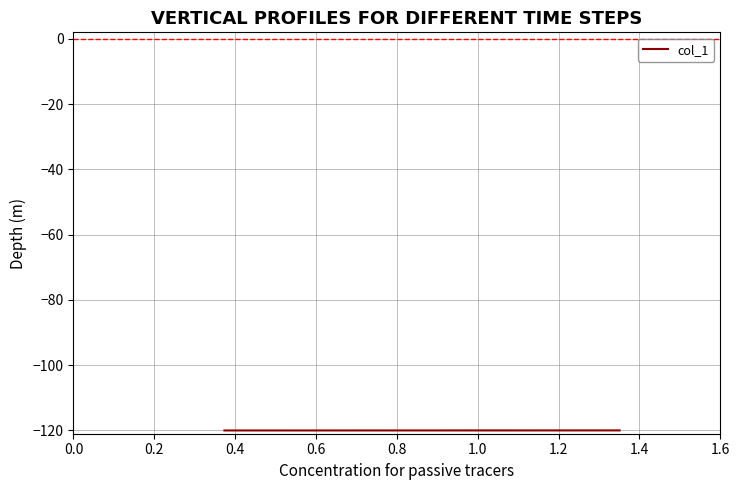

What is the maximum value shown in the chart?

-120.0